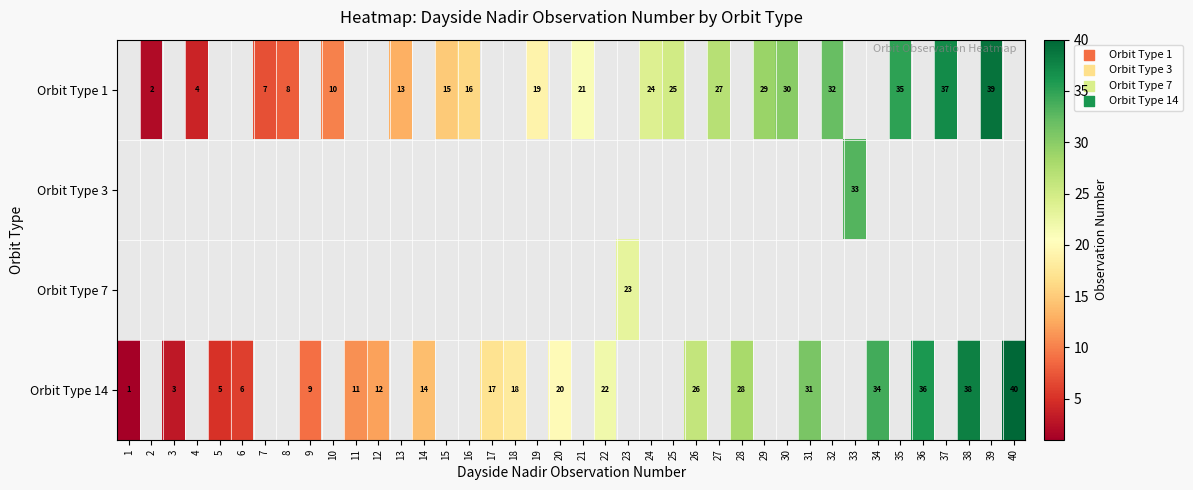

True or false: Orbit Type 1 has a value of 41.8 at 27.

False